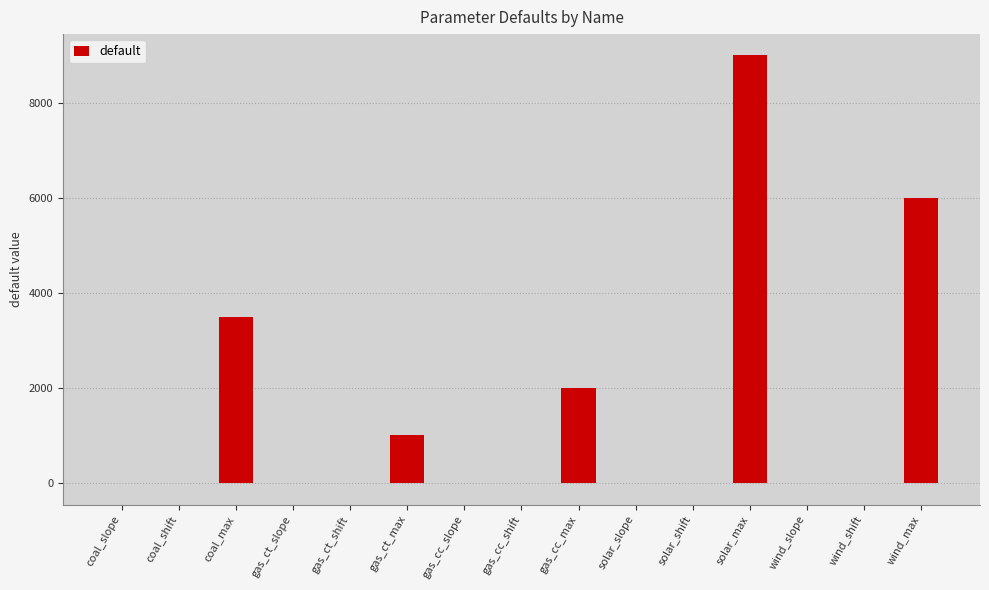

Read the value at gas_ct_shift.

-0.5